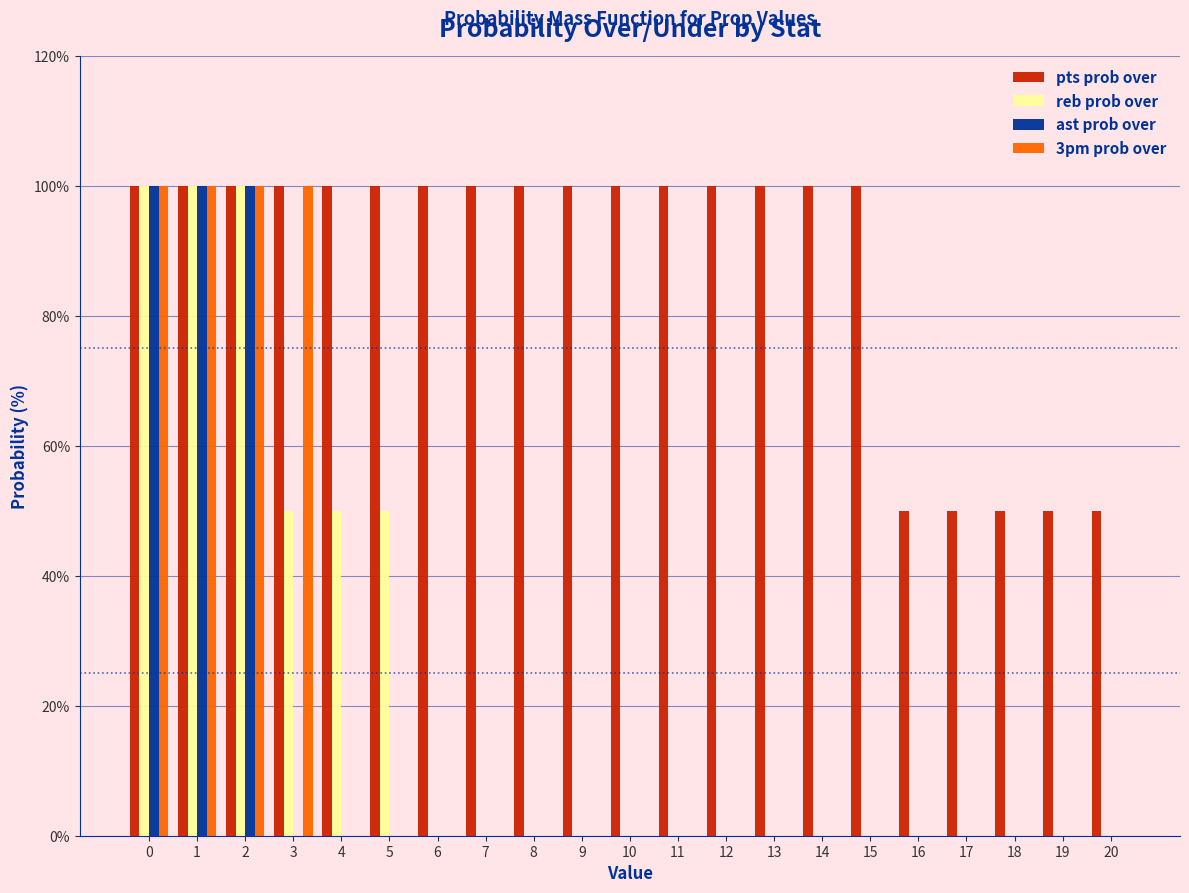

True or false: 3pm prob over has a value of 133 at 3.

False